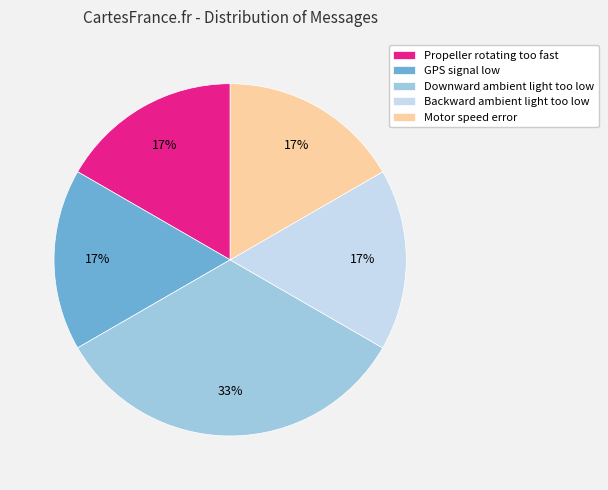

How many segments does this pie chart have?

5